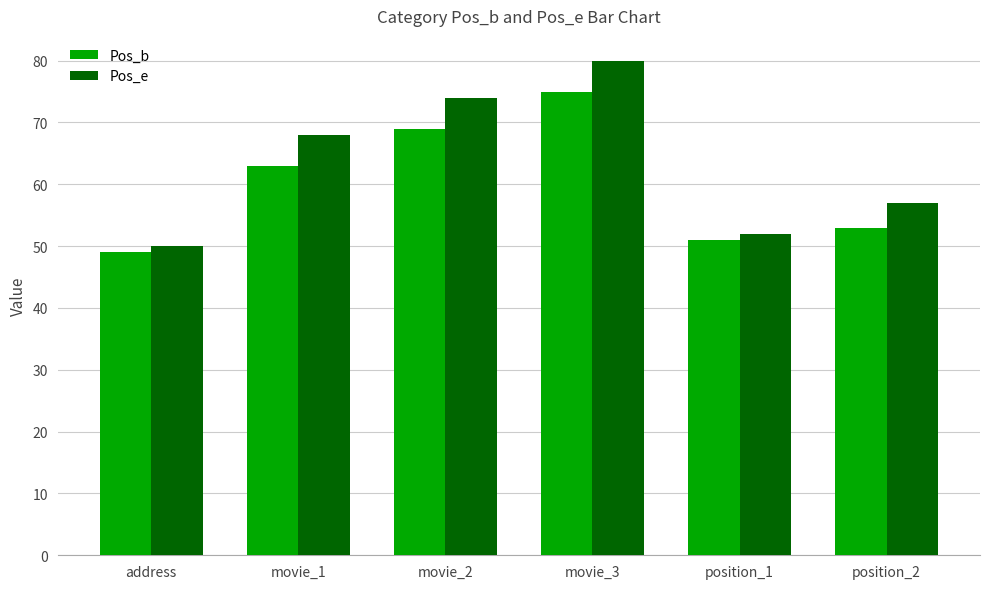

The value of Pos_e at address is 79. True or false?

False